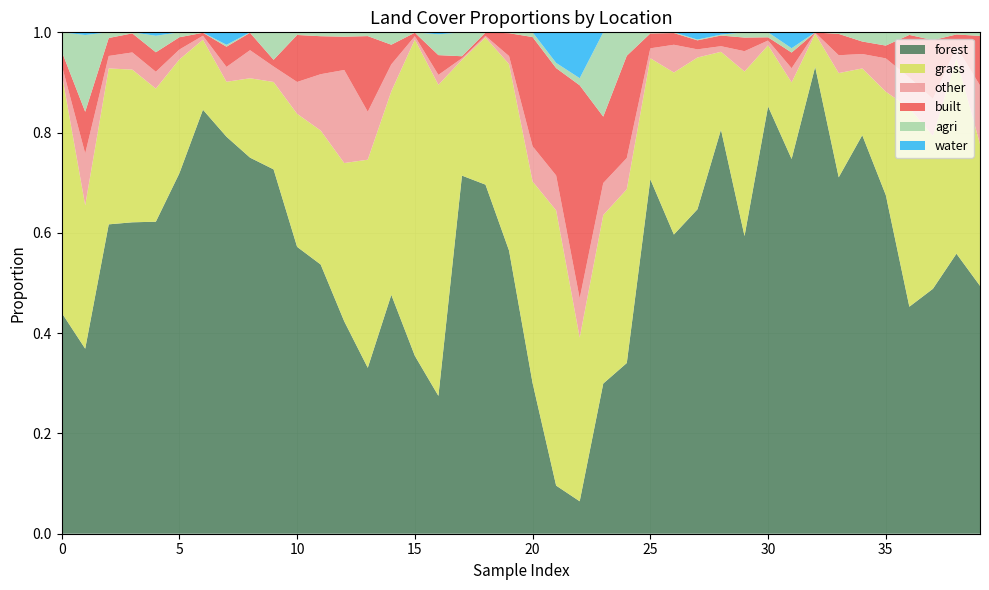

Reading left to right, what are all the values shown in this chart?

forest: 0.4	0.4	0.6	0.6	0.6	0.7	0.8	0.8	0.8	0.7	0.6	0.5	0.4	0.3	0.5	0.4	0.3	0.7	0.7	0.6	0.3	0.1	0.1	0.3	0.3	0.7	0.6	0.6	0.8	0.6	0.9	0.7	0.9	0.7	0.8	0.7	0.5	0.5	0.6	0.5
grass: 0.5	0.3	0.3	0.3	0.3	0.2	0.1	0.1	0.2	0.2	0.3	0.3	0.3	0.4	0.4	0.6	0.6	0.2	0.3	0.4	0.4	0.5	0.3	0.3	0.3	0.2	0.3	0.3	0.2	0.3	0.1	0.2	0.1	0.2	0.1	0.2	0.4	0.3	0.4	0.3
other: 0.0	0.1	0.0	0.0	0.0	0.0	0.0	0.0	0.1	0.0	0.1	0.1	0.2	0.1	0.1	0.0	0.0	0.0	0.0	0.0	0.1	0.1	0.1	0.1	0.1	0.0	0.1	0.0	0.0	0.0	0.0	0.0	0.0	0.0	0.0	0.1	0.1	0.1	0.0	0.1
built: 0.0	0.1	0.0	0.0	0.0	0.0	0.0	0.0	0.0	0.0	0.1	0.1	0.1	0.2	0.0	0.0	0.0	0.0	0.0	0.0	0.2	0.2	0.4	0.1	0.2	0.0	0.0	0.0	0.0	0.0	0.0	0.0	0.0	0.0	0.0	0.0	0.1	0.1	0.0	0.1
agri: 0.0	0.2	0.0	0.0	0.0	0.0	0.0	0.0	0.0	0.1	0.0	0.0	0.0	0.0	0.0	0.0	0.0	0.0	0.0	0.0	0.0	0.0	0.0	0.2	0.0	0.0	0.0	0.0	0.0	0.0	0.0	0.0	0.0	0.0	0.0	0.0	0.0	0.0	0.0	0.0
water: 0.0	0.0	0.0	0.0	0.0	0.0	0.0	0.0	0.0	0.0	0.0	0.0	0.0	0.0	0.0	0.0	0.0	0.0	0.0	0.0	0.0	0.1	0.1	0.0	0.0	0.0	0.0	0.0	0.0	0.0	0.0	0.0	0.0	0.0	0.0	0.0	0.0	0.0	0.0	0.0